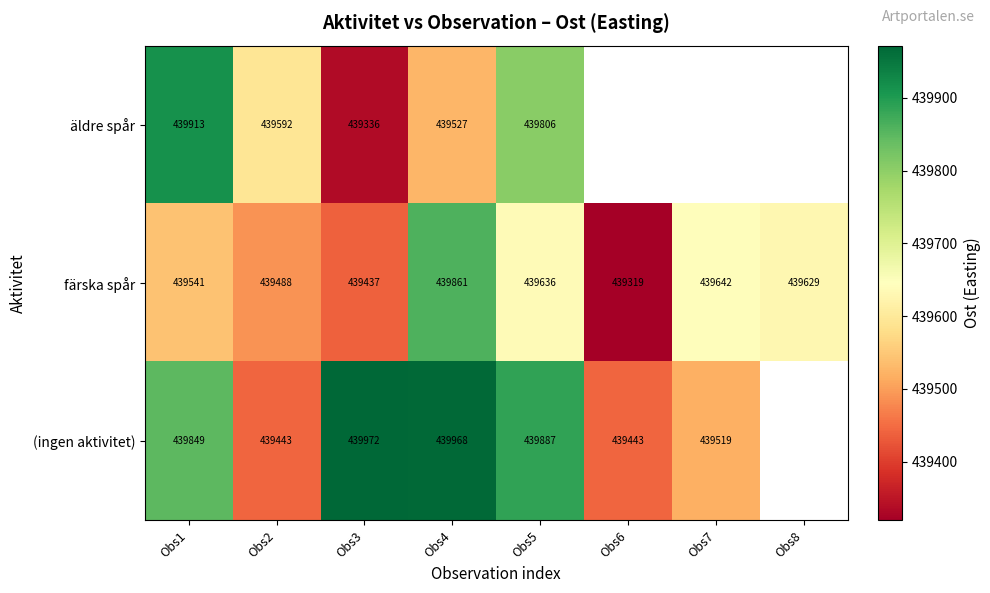

Is the value of (ingen aktivitet) at Obs7 greater than the value of äldre spår at Obs1?

No